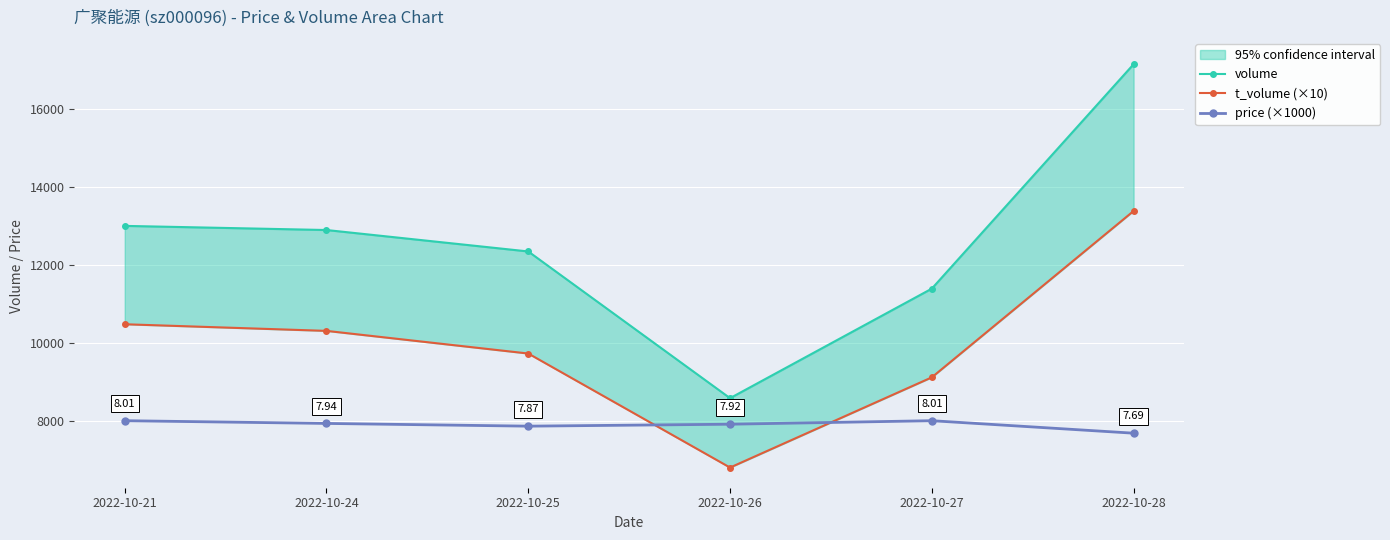

Which category has the lowest value in the volume series?

2022-10-26